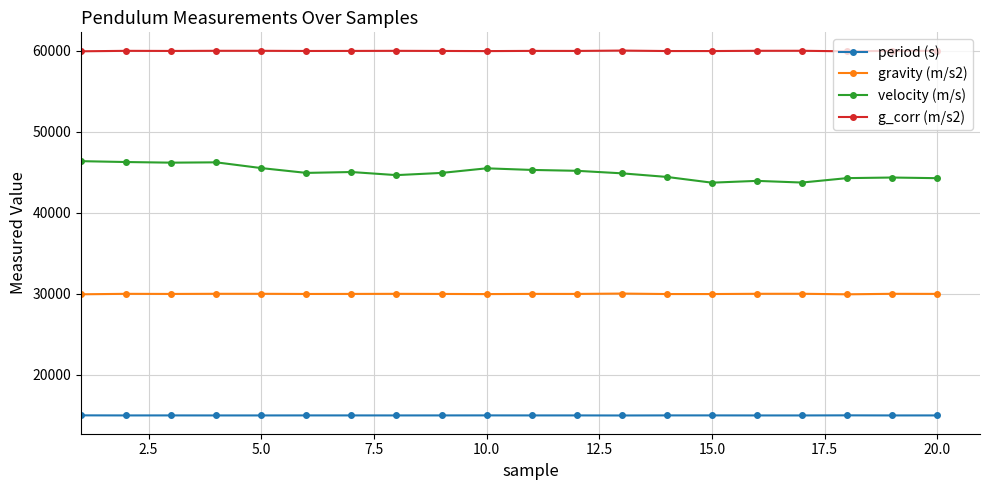

True or false: g_corr (m/s2) and period (s) cross at least once.

False